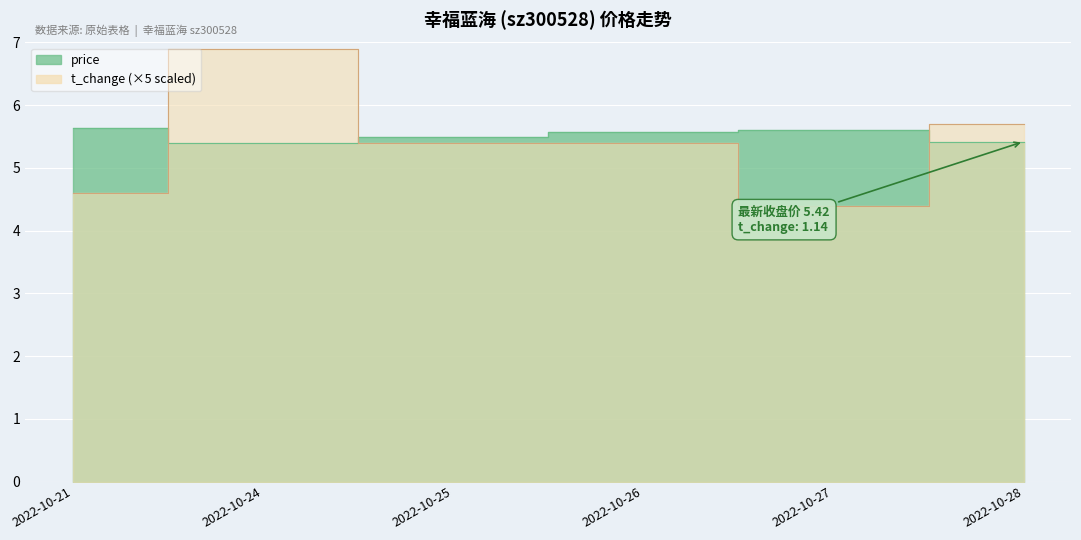

What value does the t_change series have at 2022-10-27?

4.4